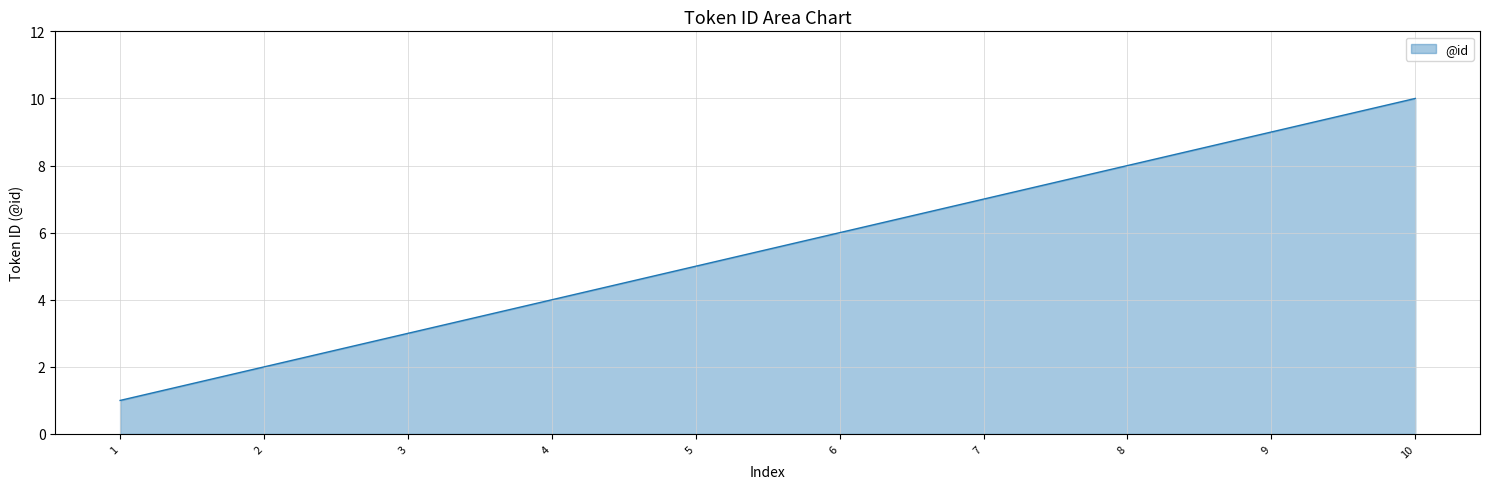

Rank the categories by value from lowest to highest.

1, 2, 3, 4, 5, 6, 7, 8, 9, 10